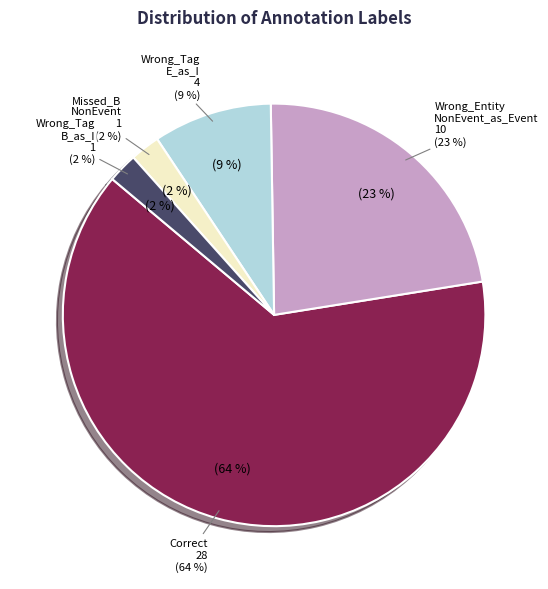

Do Missed_B-NonEvent and Wrong_Tag_B_as_I together represent more than half of the pie?

No